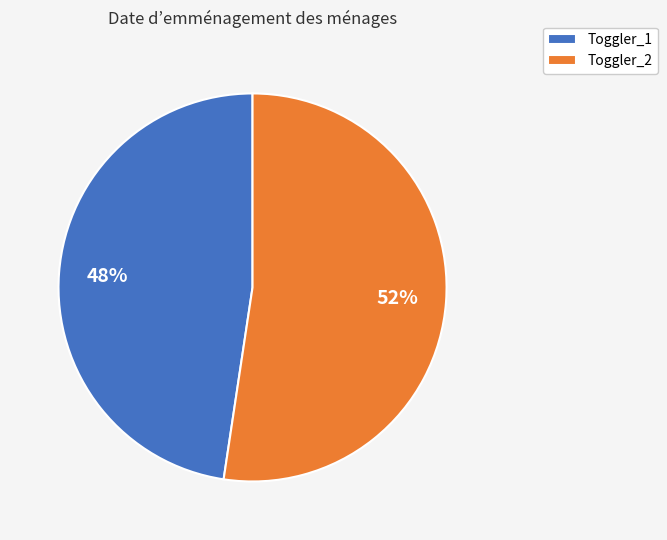

To the nearest percent, what is the average slice percentage?

50%